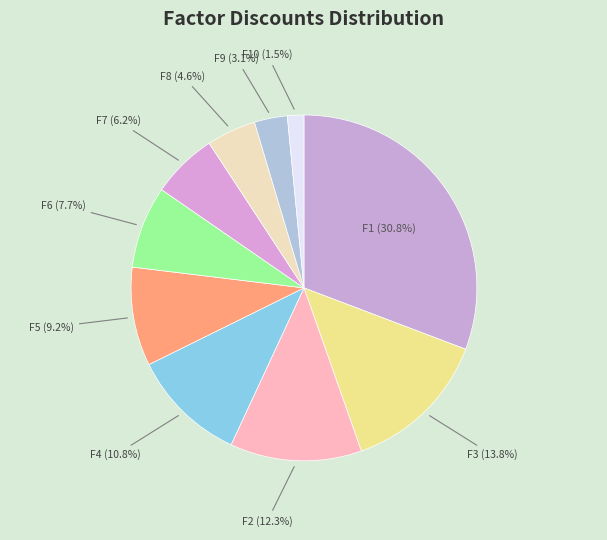

Which category has the smallest portion of the pie?

F10 (1.5%)